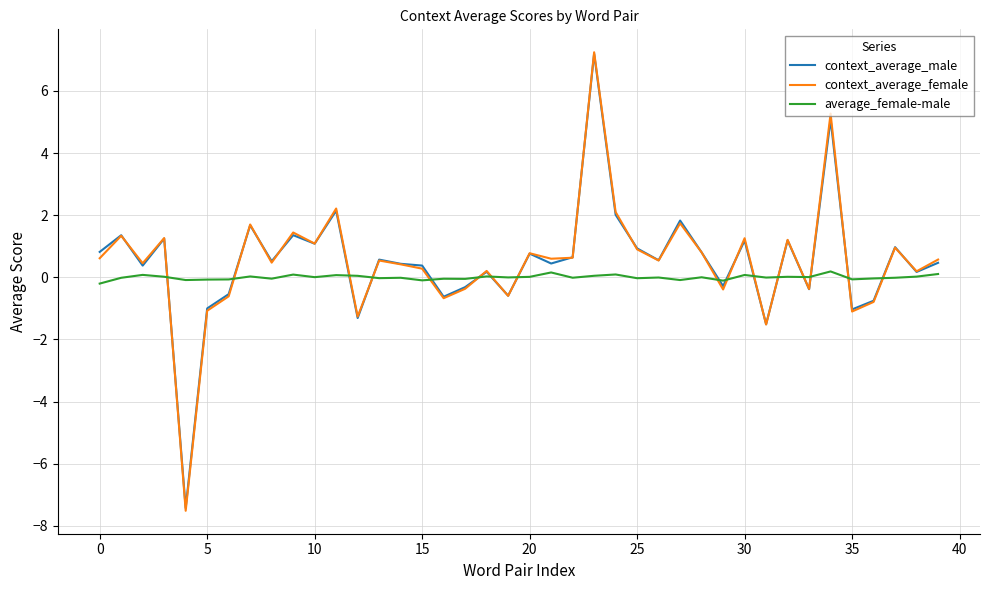

True or false: average_female-male and context_average_female intersect in this chart.

True